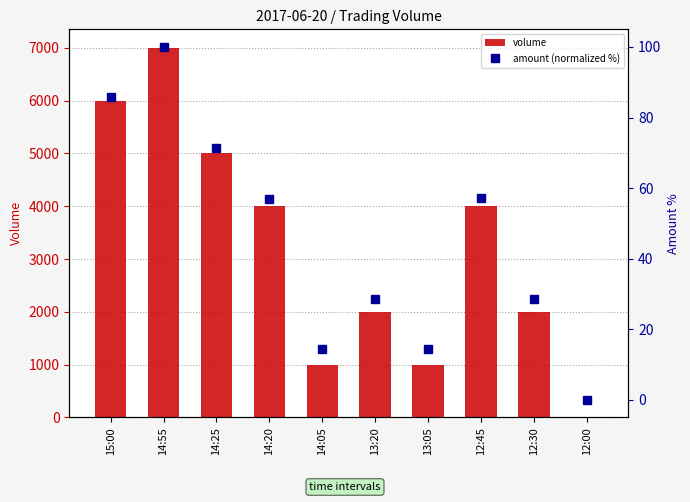

Reading left to right, what are all the values shown in this chart?

volume: 6000.0	7000.0	5000.0	4000.0	1000.0	2000.0	1000.0	4000.0	2000.0	0.0
amount (normalized %): 85.7	100.0	71.4	57.0	14.3	28.5	14.3	57.1	28.6	0.0